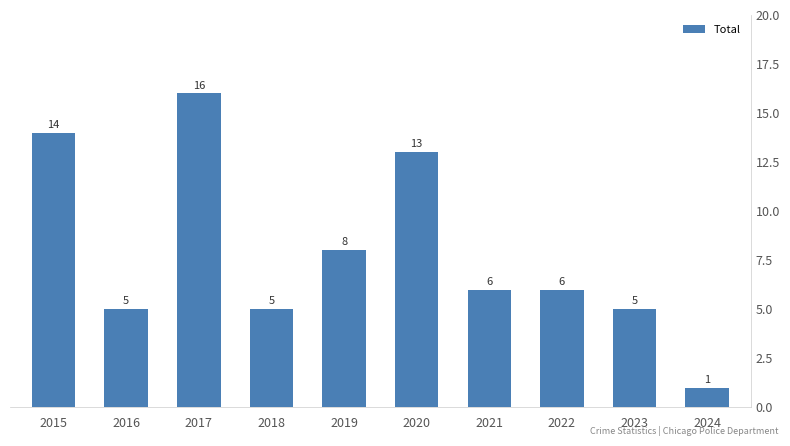

At which label is the value closest to 8?

2019